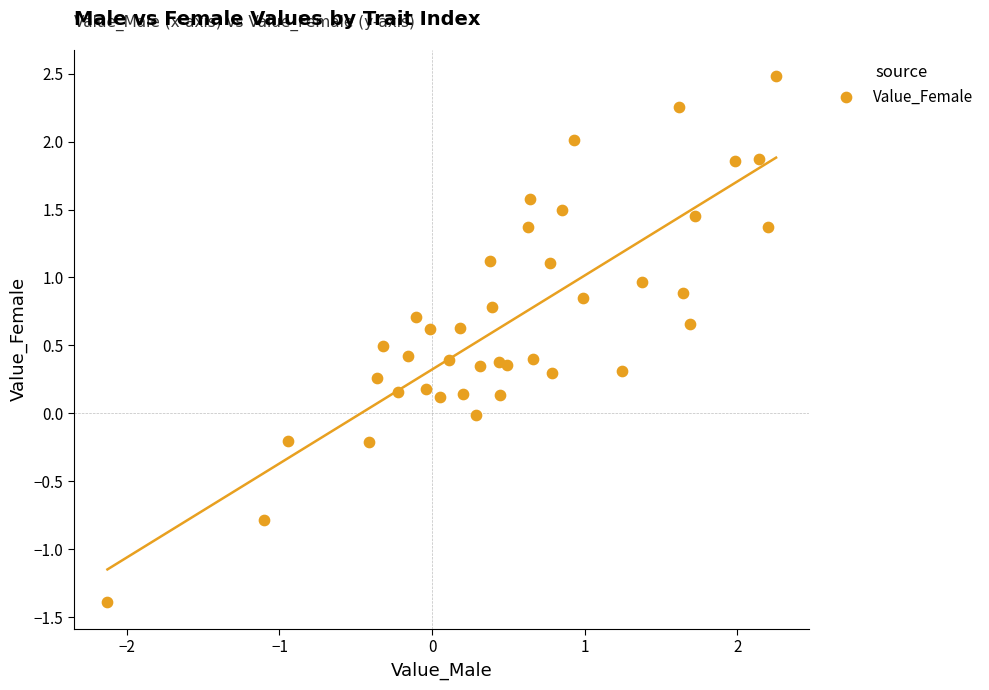

What is the range of Y values (max minus min)?

3.9